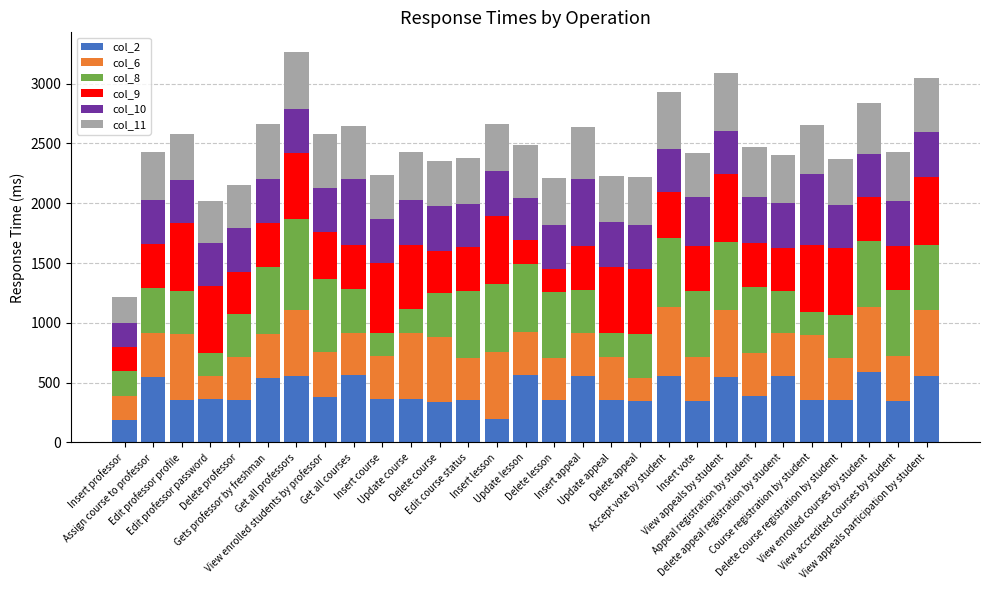

How many categories are shown in the chart?

29